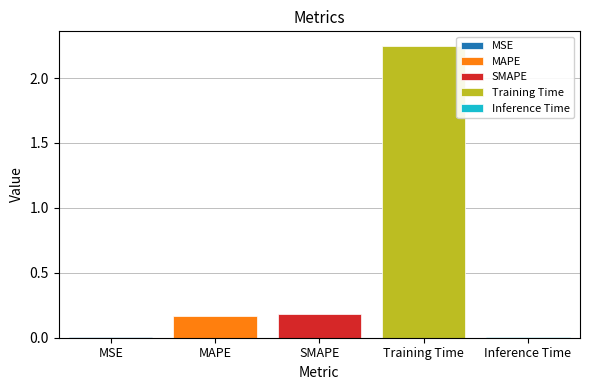

List the labels in order of Training Time value, largest first.

SMAPE